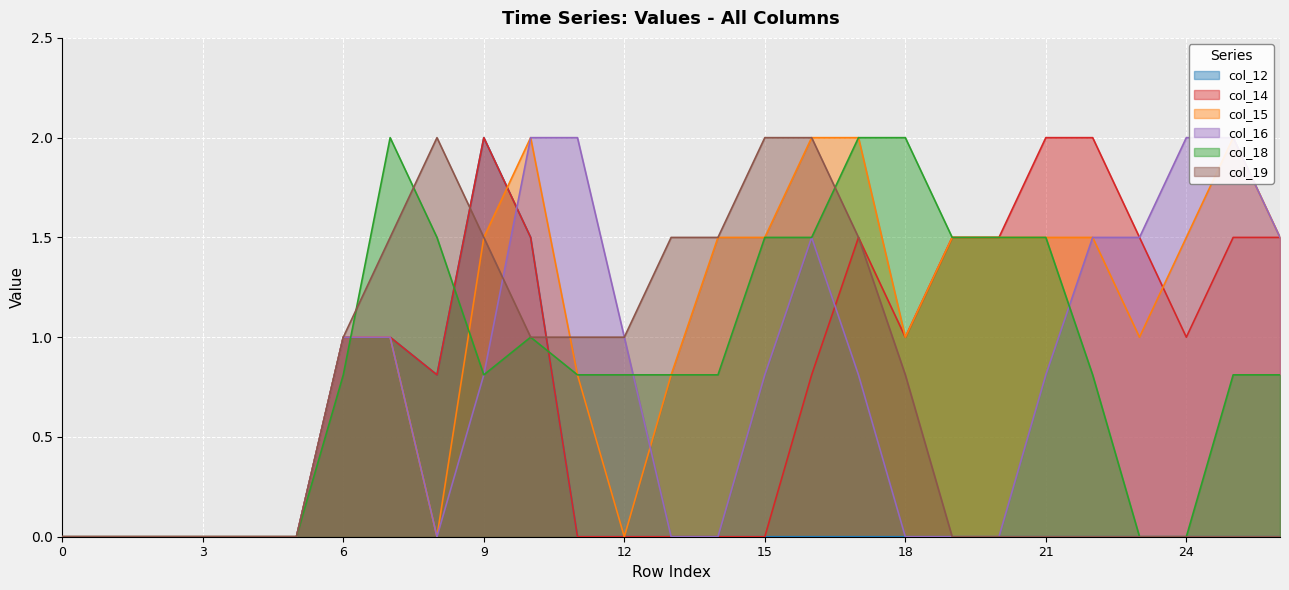

What are all the series names shown in the legend?

col_12, col_14, col_15, col_16, col_18, col_19